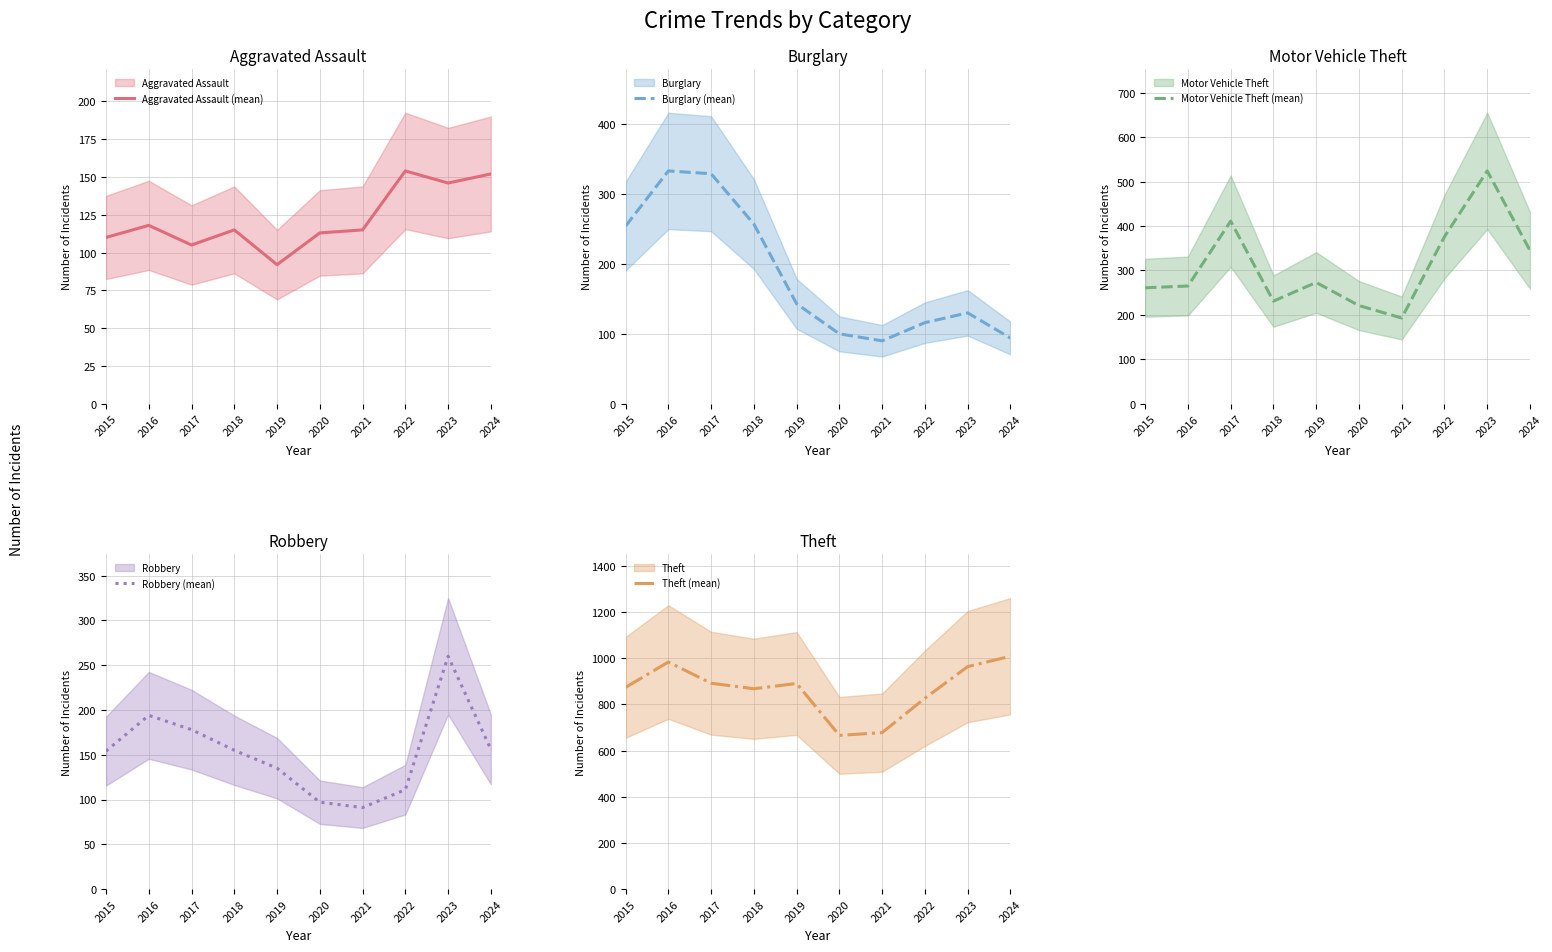

In Motor Vehicle Theft (mean), how many points are lower than both neighbors (excluding endpoints)?

2